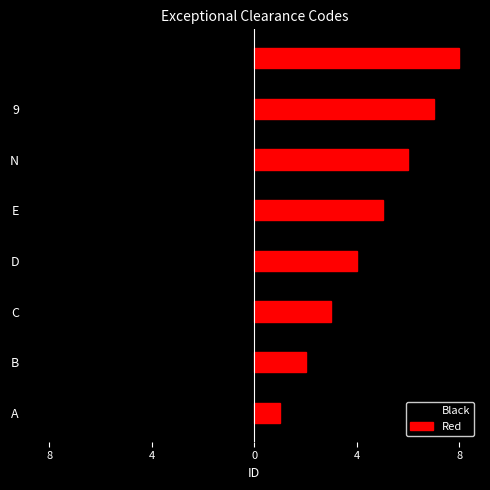

True or false: Red has a value of 11 at N.

False